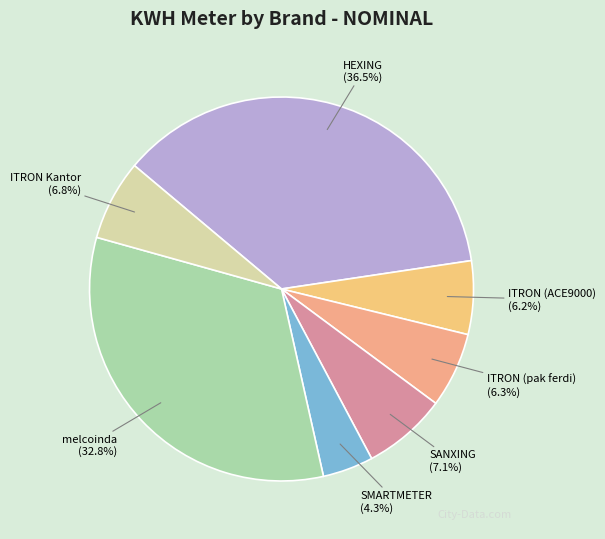

What percentage do SMARTMETER and HEXING together represent?

40.8%